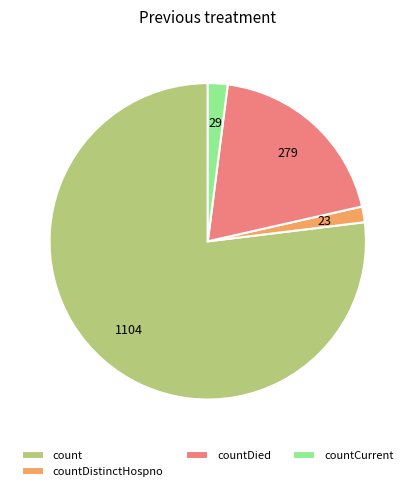

Combined, do countDied and countCurrent account for over 50%?

No